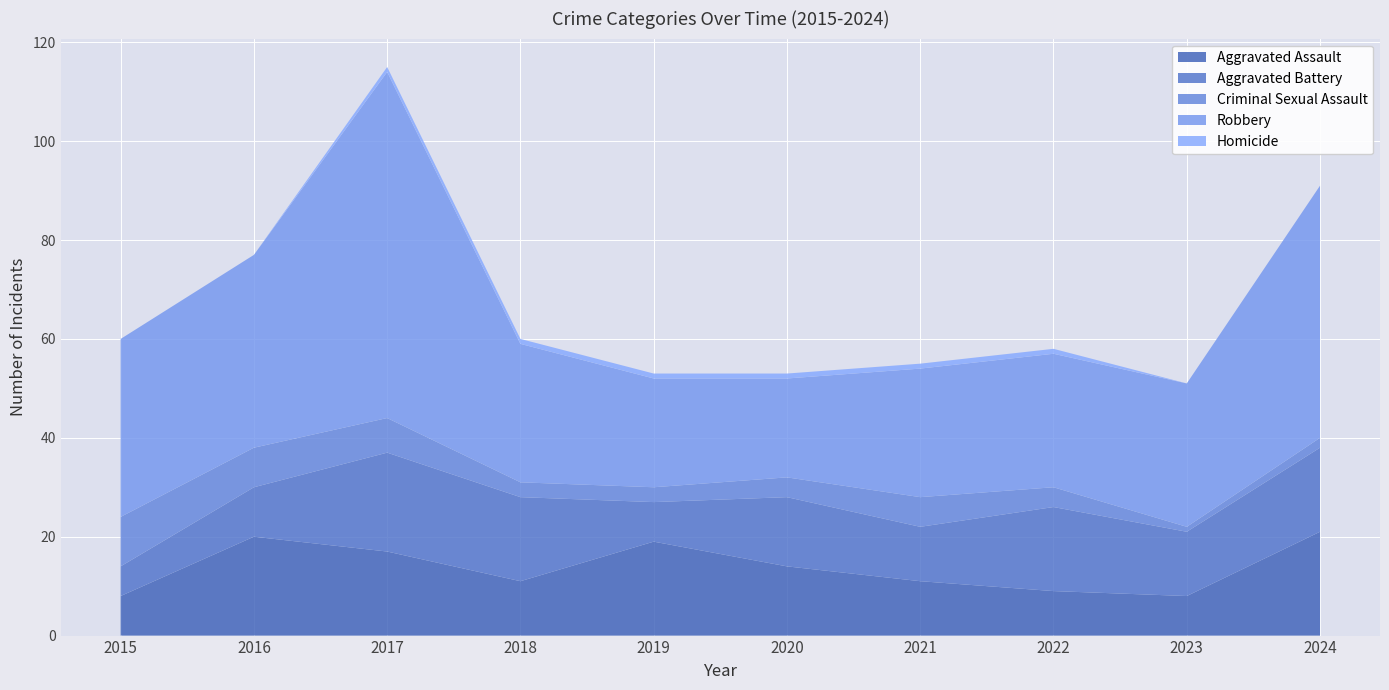

Reading left to right, what are all the values shown in this chart?

Aggravated Assault: 2015=8	2016=20	2017=17	2018=11	2019=19	2020=14	2021=11	2022=9	2023=8	2024=21
Aggravated Battery: 2015=6	2016=10	2017=20	2018=17	2019=8	2020=14	2021=11	2022=17	2023=13	2024=17
Criminal Sexual Assault: 2015=10	2016=8	2017=7	2018=3	2019=3	2020=4	2021=6	2022=4	2023=1	2024=2
Robbery: 2015=36	2016=39	2017=70	2018=28	2019=22	2020=20	2021=26	2022=27	2023=29	2024=51
Homicide: 2015=0	2016=0	2017=1	2018=1	2019=1	2020=1	2021=1	2022=1	2023=0	2024=0